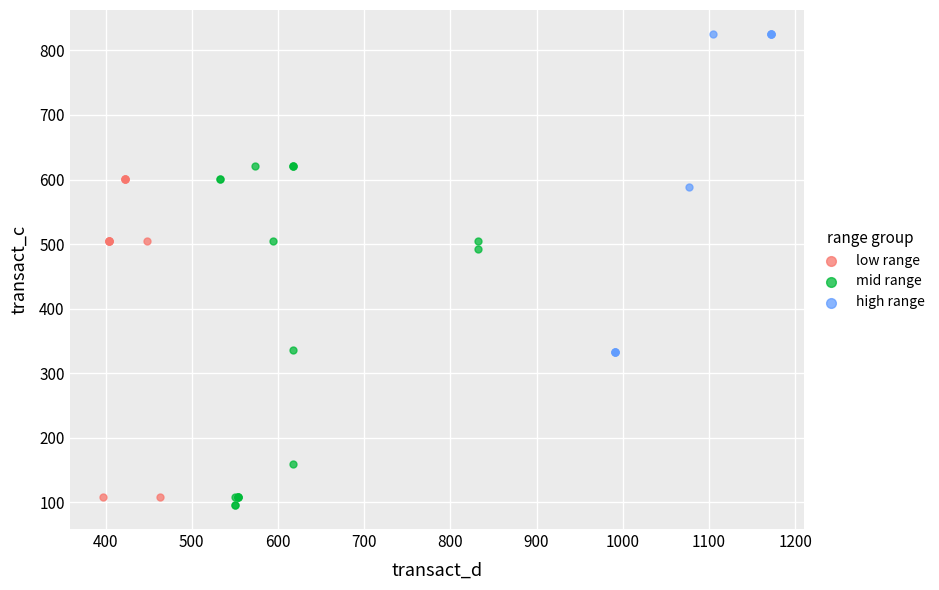

What are all the series names shown in the legend?

low range, mid range, high range